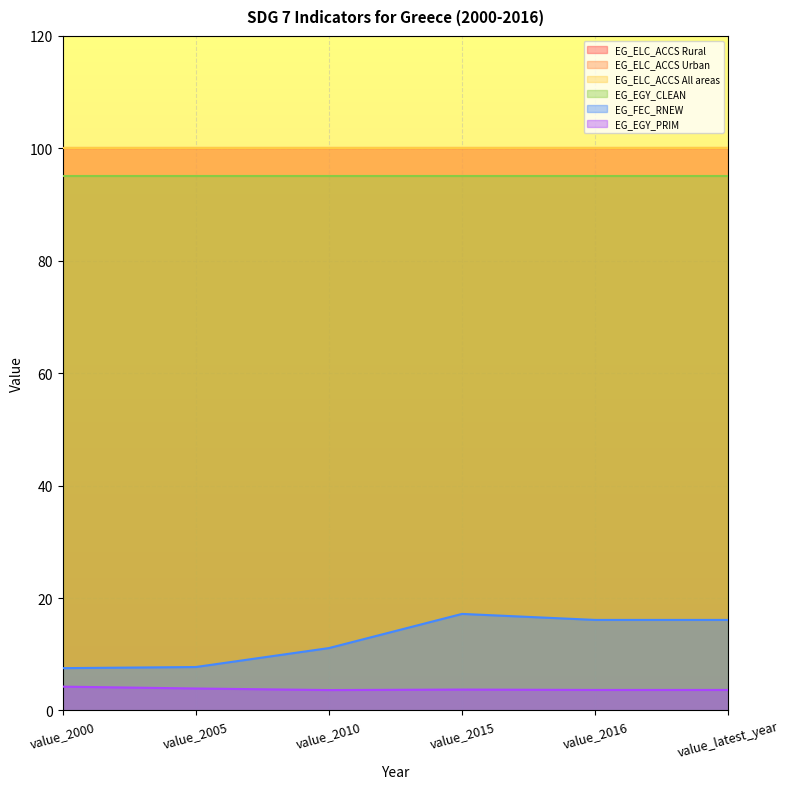

What are all the series names shown in the legend?

EG_ELC_ACCS Rural, EG_ELC_ACCS Urban, EG_ELC_ACCS All areas, EG_EGY_CLEAN, EG_FEC_RNEW, EG_EGY_PRIM